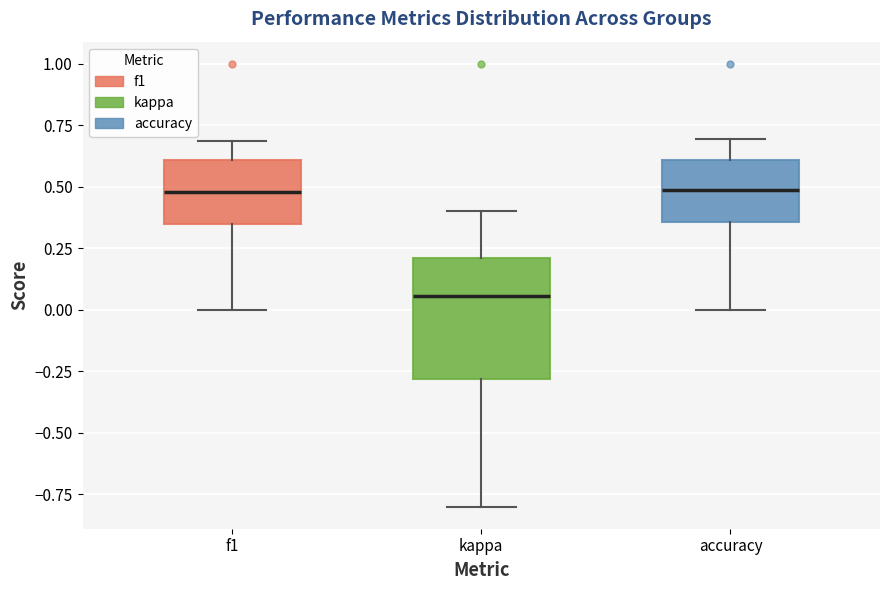

Where is the lower edge of the box for kappa on the y-axis? The values are not printed on the chart, so give them approximately, as read against the axis.

-0.30